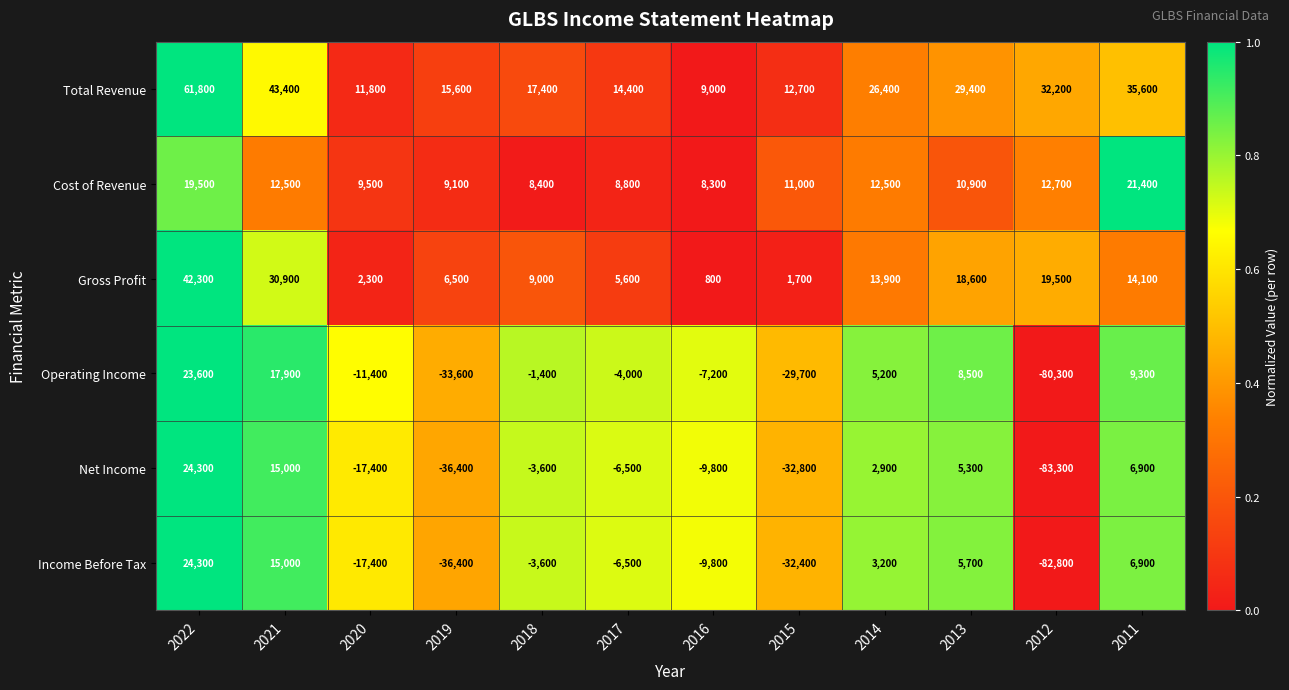

What is the difference between the Operating Income values at 2019 and 2014?

38800